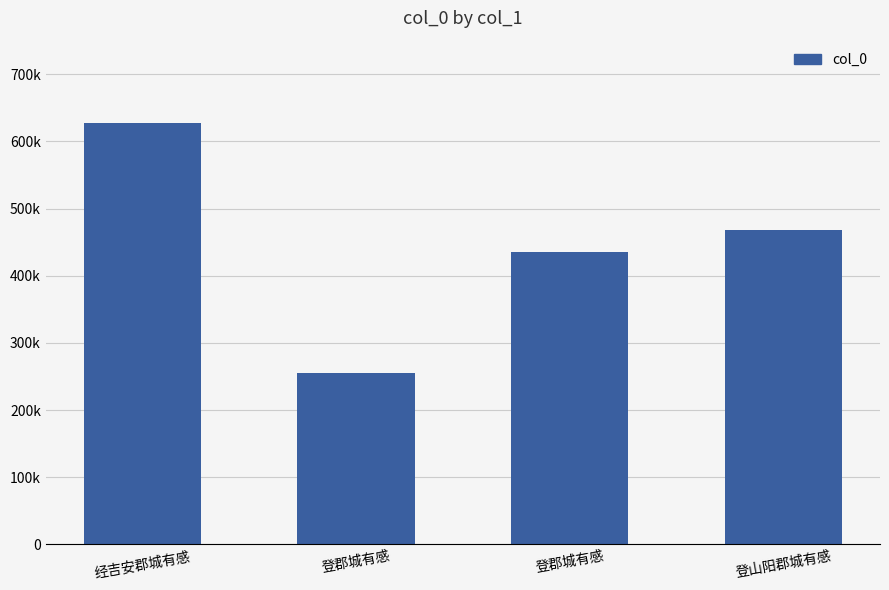

What is the label of the 1st bar from the right?

登山阳郡城有感